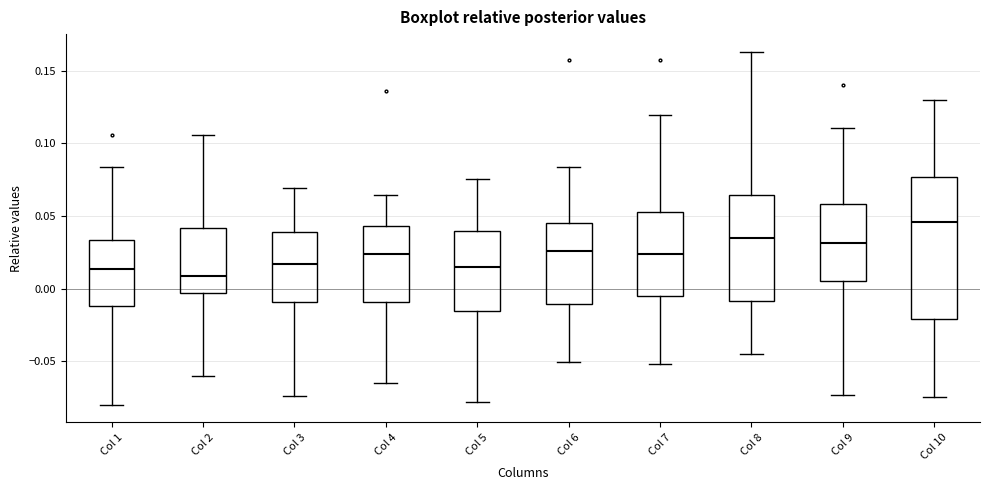

Which box is the tallest, from its lower edge to its upper edge?

Col 10